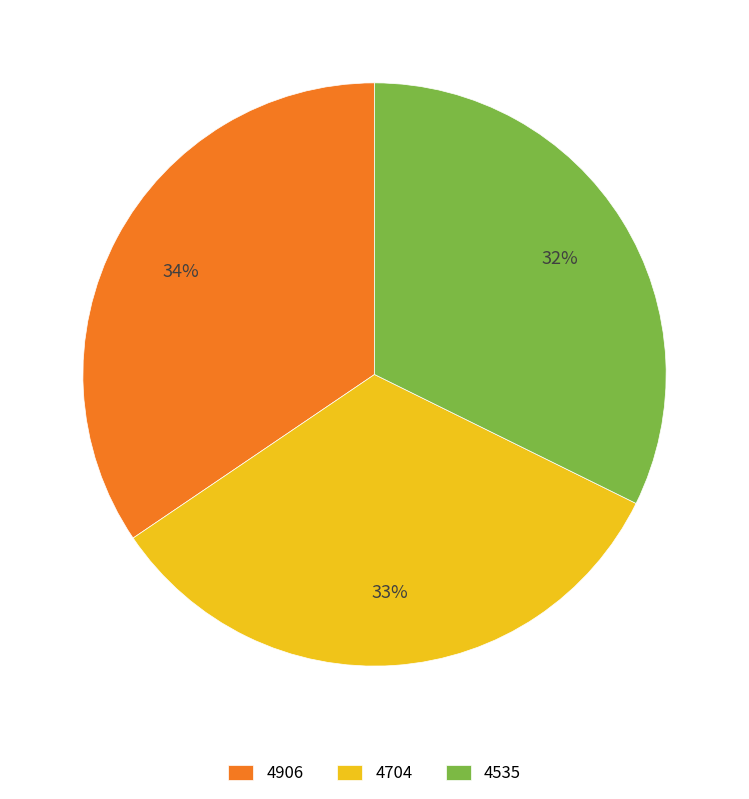

True or false: 4704 accounts for 33% of the total.

True